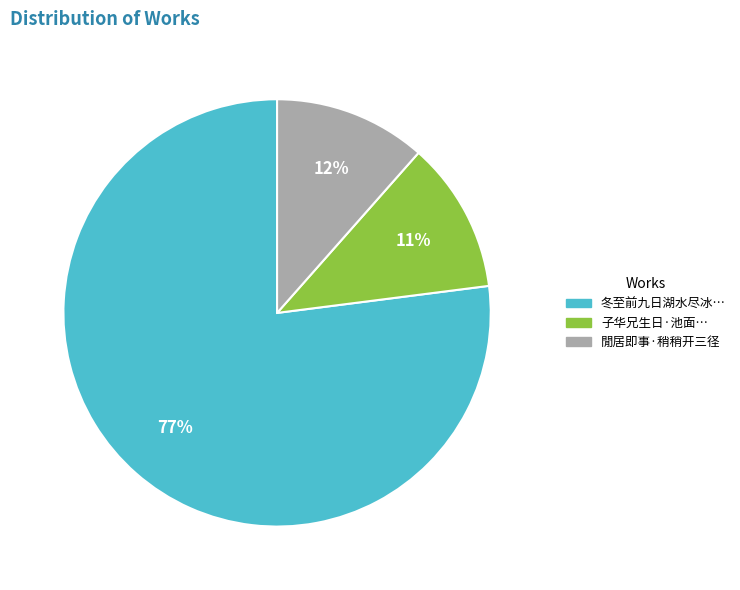

Count the number of slices in the pie.

3